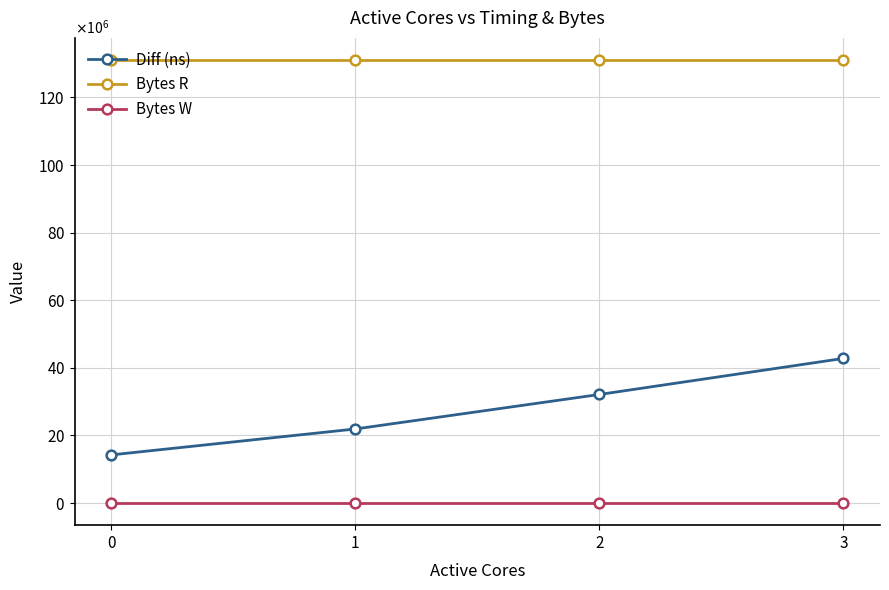

What are all the series names shown in the legend?

Diff (ns), Bytes R, Bytes W